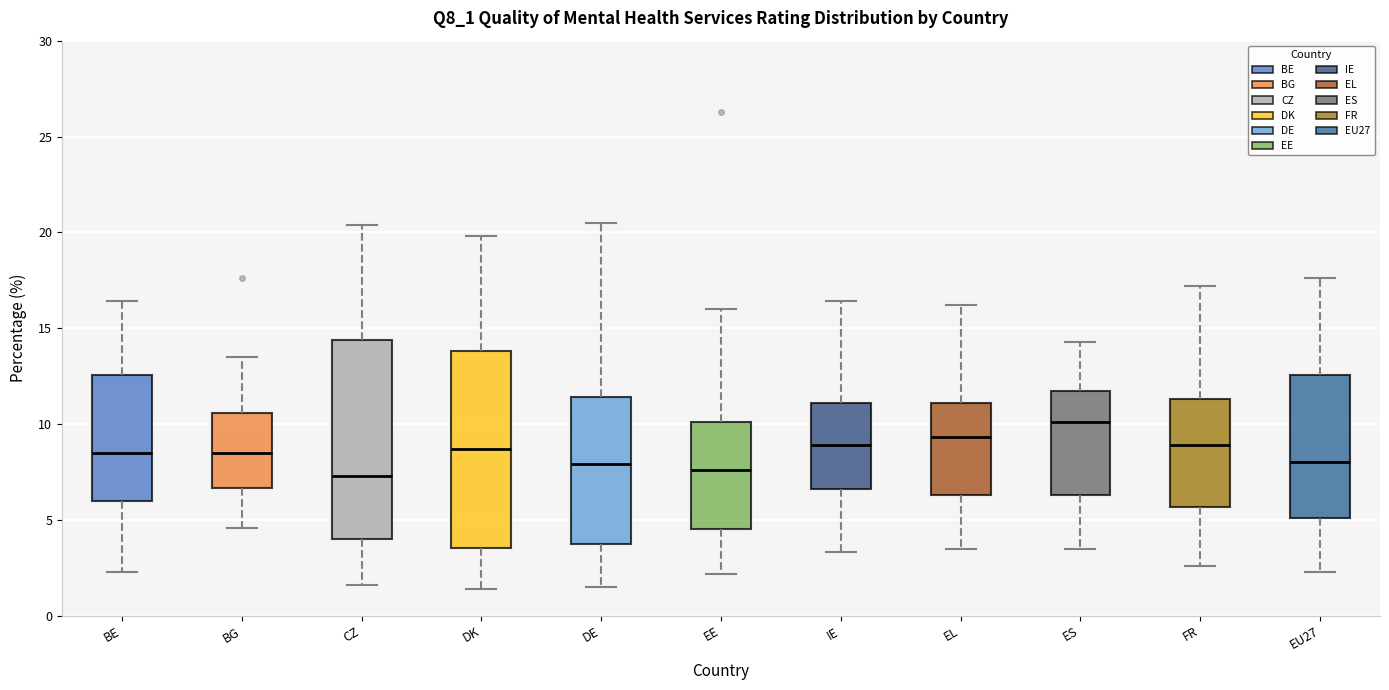

Reading left to right, read every box against the y-axis: the position of its median line, the range the box covers, and the ends of its whiskers. The values are not printed on the chart, so give them approximately, as read against the axis.

BE: median 8.5, box 6.0 to 12.5, whiskers 2.5 to 16.5
BG: median 8.5, box 6.5 to 10.5, whiskers 4.5 to 13.5
CZ: median 7.5, box 4.0 to 14.5, whiskers 1.5 to 20.5
DK: median 8.5, box 3.5 to 14.0, whiskers 1.5 to 20.0
DE: median 8.0, box 4.0 to 11.5, whiskers 1.5 to 20.5
EE: median 7.5, box 4.5 to 10.0, whiskers 2.0 to 16.0
IE: median 9.0, box 6.5 to 11.0, whiskers 3.5 to 16.5
EL: median 9.5, box 6.5 to 11.0, whiskers 3.5 to 16.0
ES: median 10.0, box 6.5 to 11.5, whiskers 3.5 to 14.5
FR: median 9.0, box 5.5 to 11.5, whiskers 2.5 to 17.0
EU27: median 8.0, box 5.0 to 12.5, whiskers 2.5 to 17.5